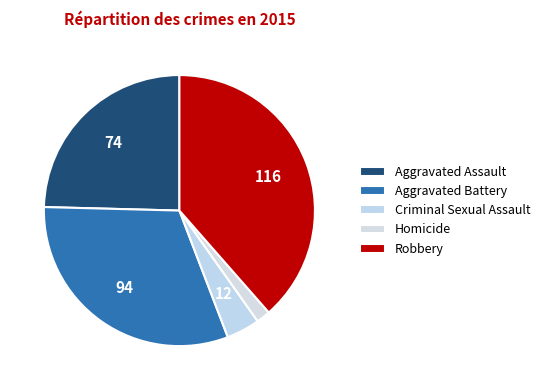

The Robbery slice represents 49% of the pie. True or false?

False